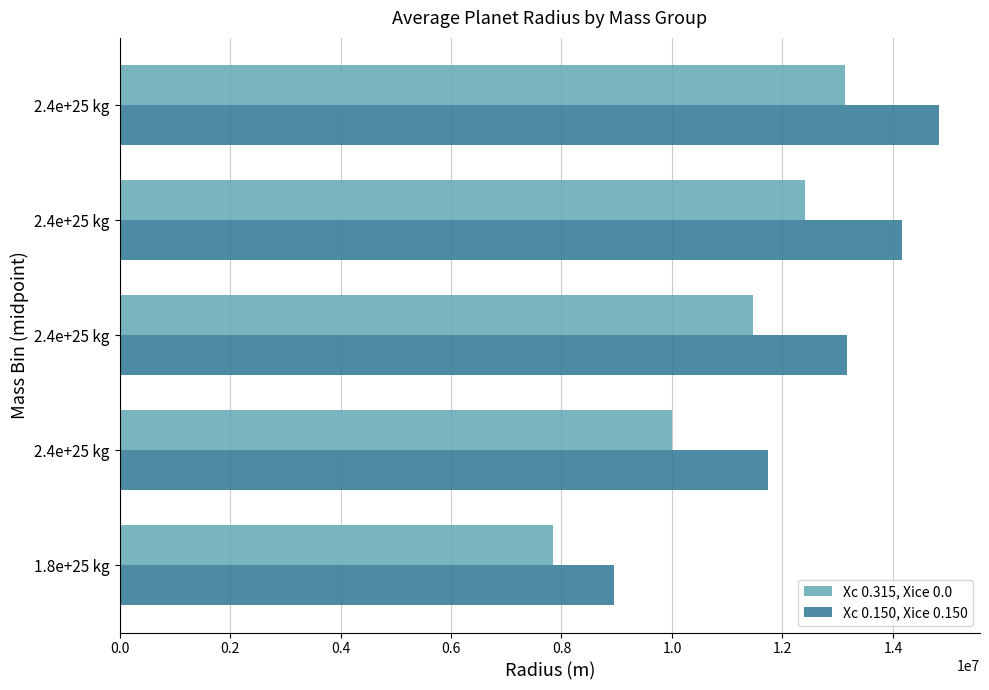

Reading left to right, list all the values displayed in this chart.

Xc 0.315, Xice 0.0: 7851000.0	10009321.5	11458000.0	12414500.0	13125750.0
Xc 0.150, Xice 0.150: 8946763.5	11739155.0	13174370.0	14163420.0	14834610.0